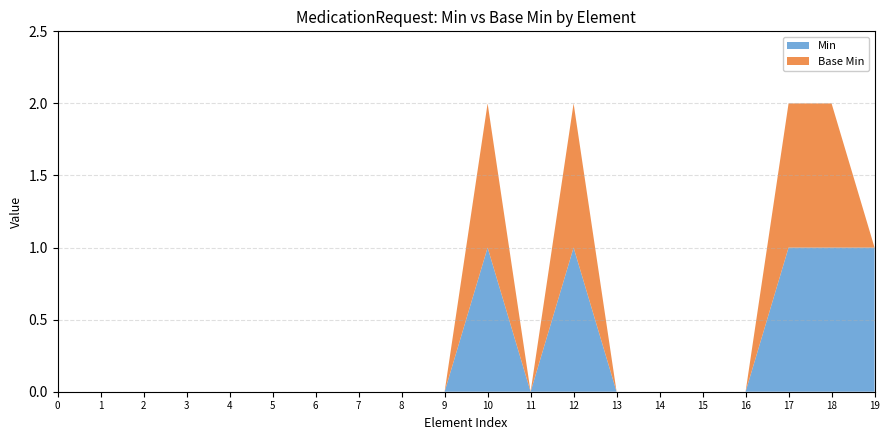

Reading left to right, list all the values displayed in this chart.

Min: 0	0	0	0	0	0	0	0	0	0	1	0	1	0	0	0	0	1	1	1
Base Min: 0	0	0	0	0	0	0	0	0	0	1	0	1	0	0	0	0	1	1	0